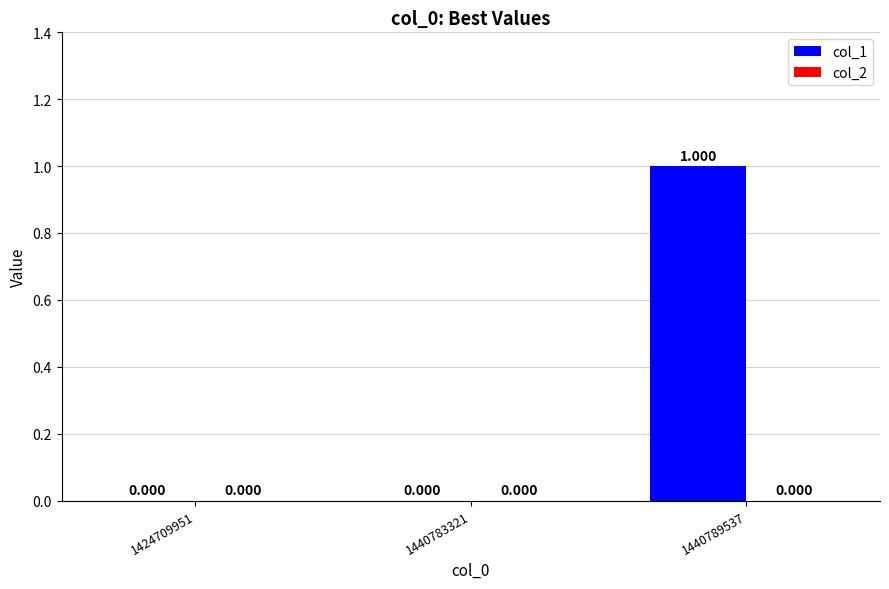

How many series are shown in this chart?

1